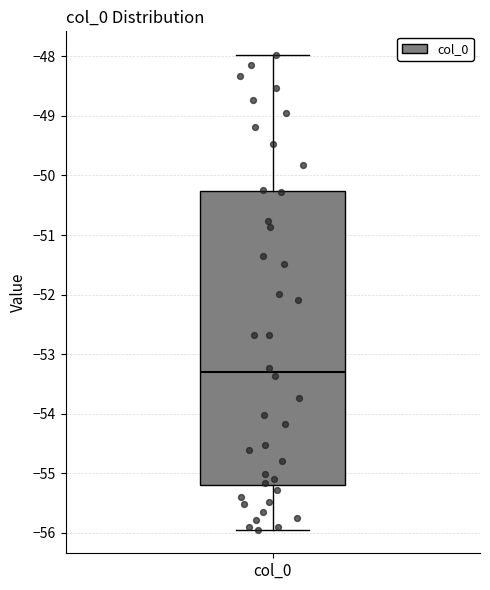

Where is the lower edge of the box for col_0 on the y-axis? The values are not printed on the chart, so give them approximately, as read against the axis.

-55.2